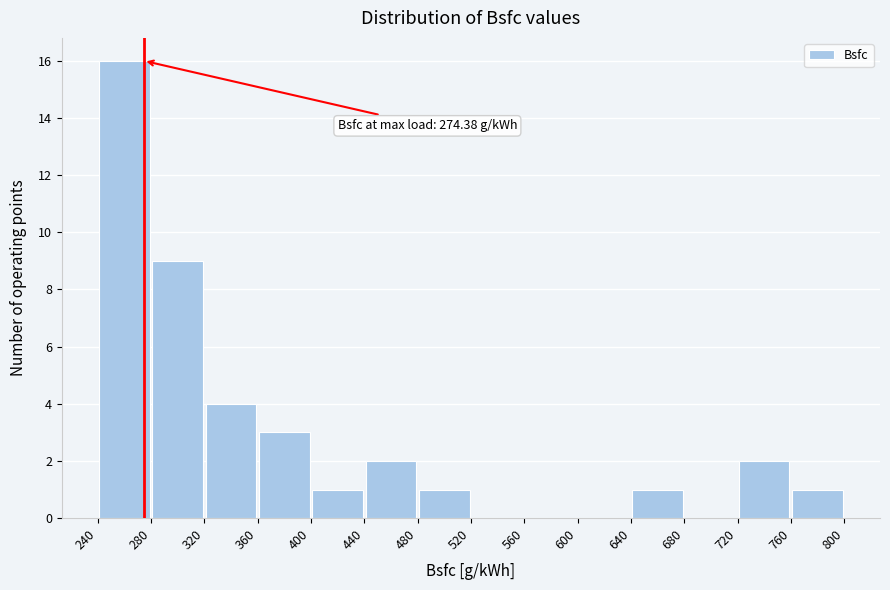

Which range on the x-axis has the tallest bar?

240 to 280